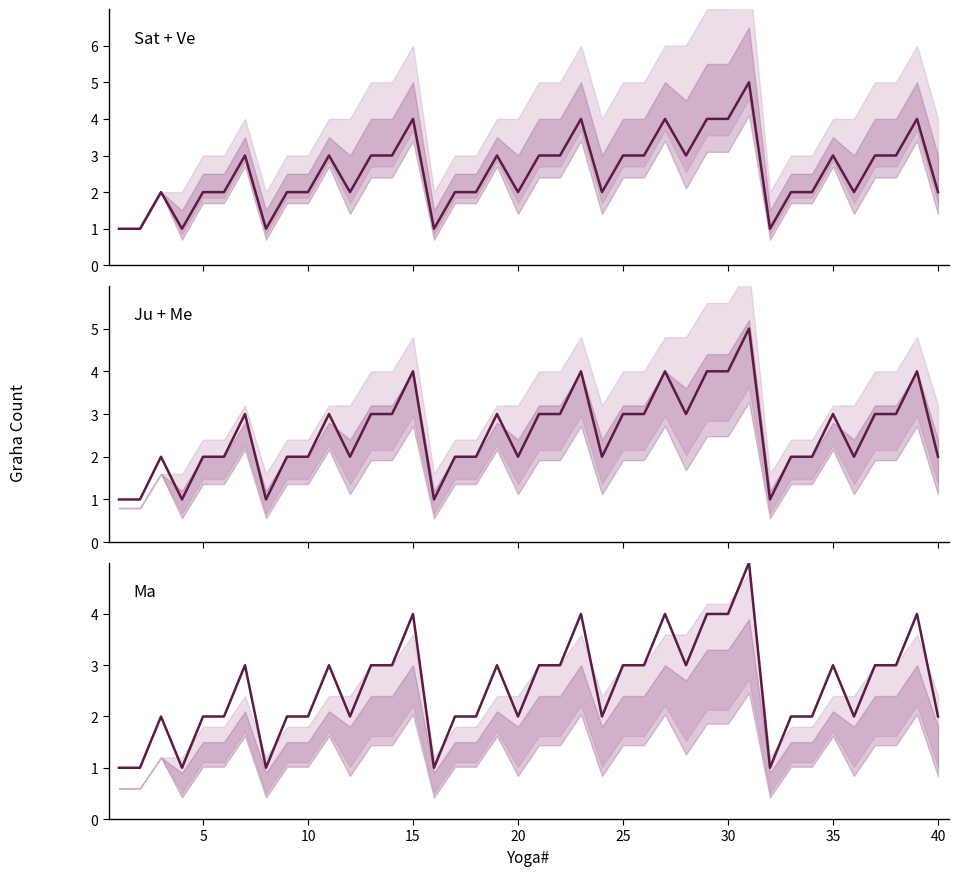

List the series in order of their peak value, highest first.

Sat + Ve, Ju + Me, Ma